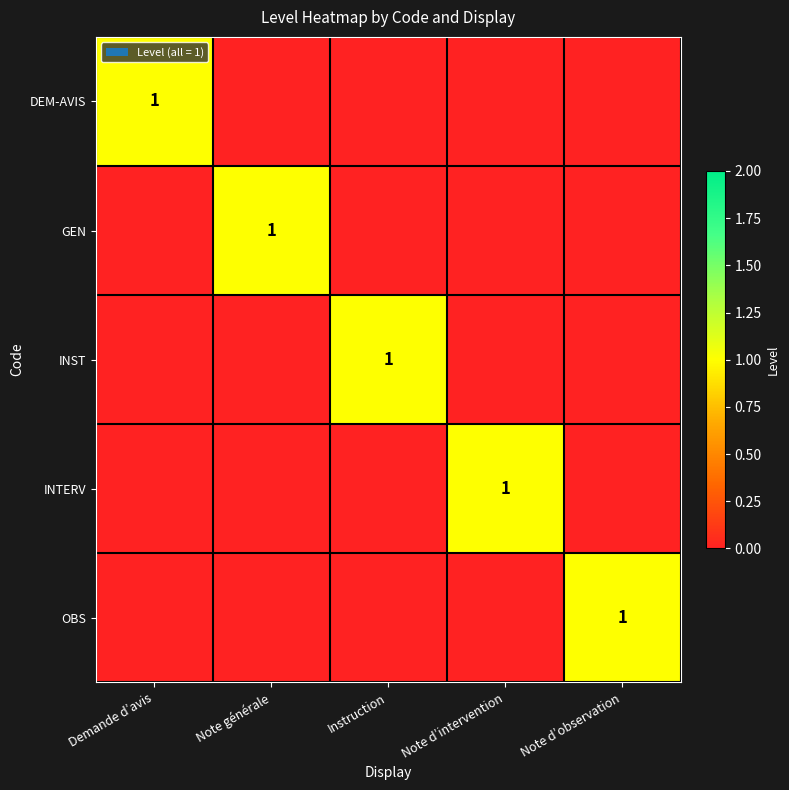

Is it true that OBS equals 0 at Note d’observation?

False